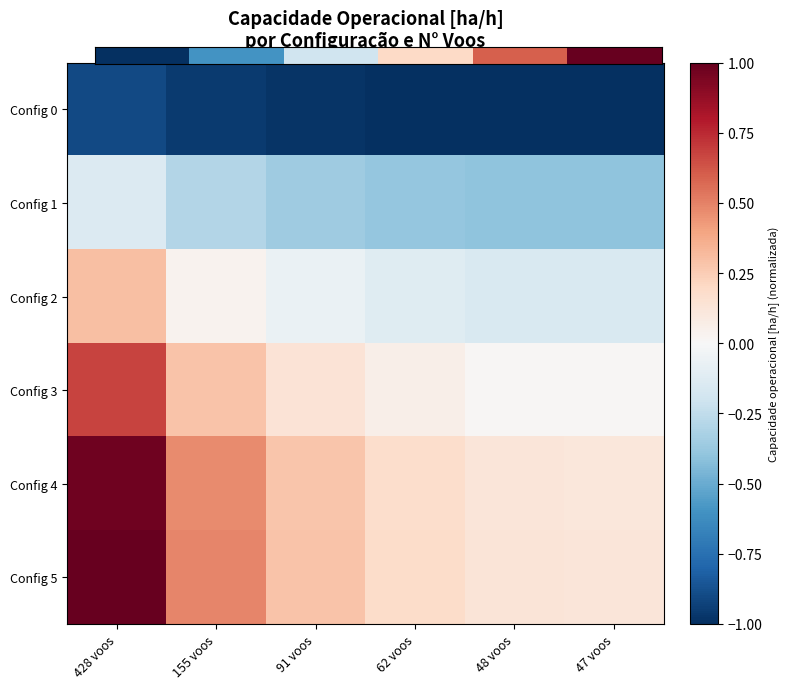

At how many categories does at least one series exceed 0?

6